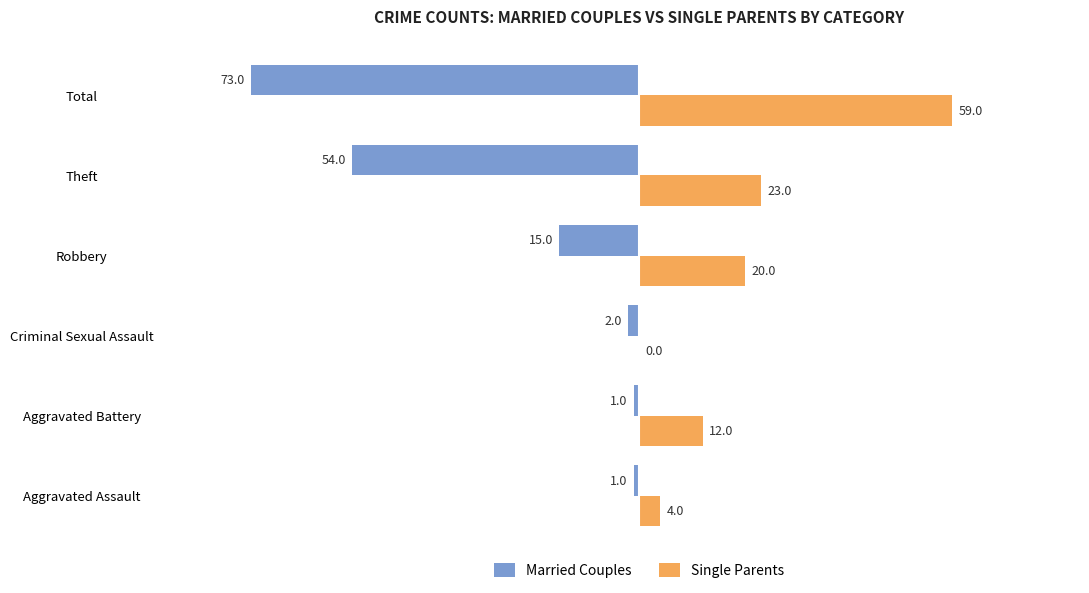

Where is Single Parents nearest to the value 29?

Theft